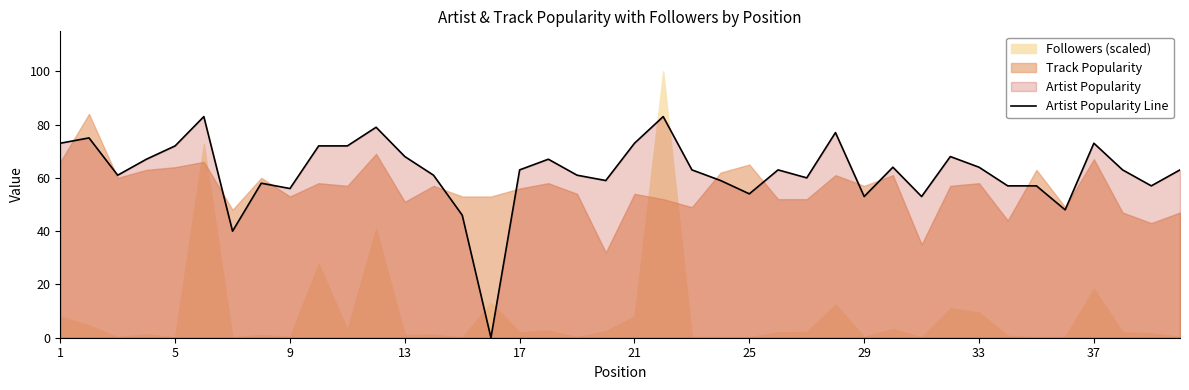

What is the highest value of the Artist Popularity Line series?

83